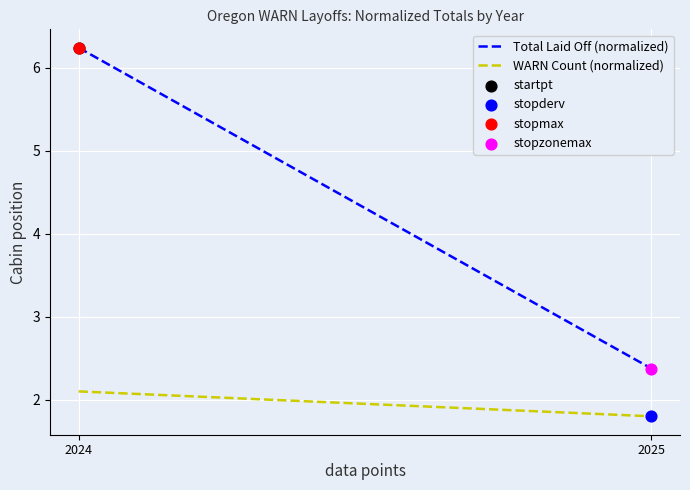

What are all the series names shown in the legend?

Total Laid Off (normalized), WARN Count (normalized)